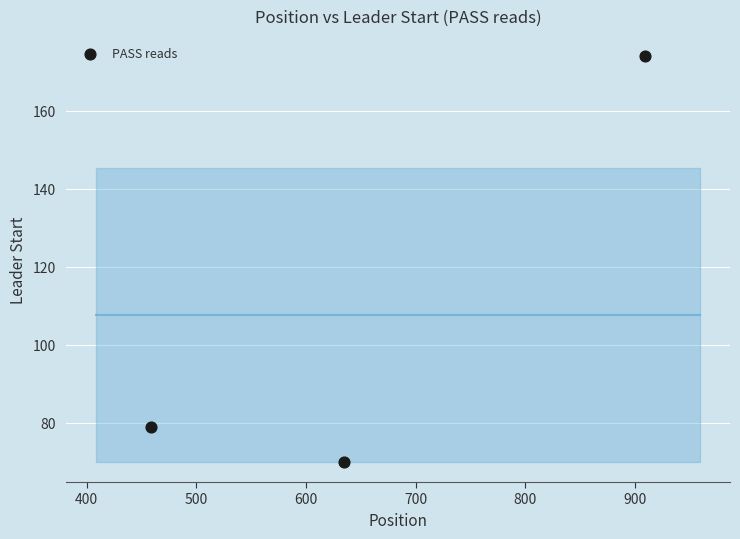

What is the average Y value?

108